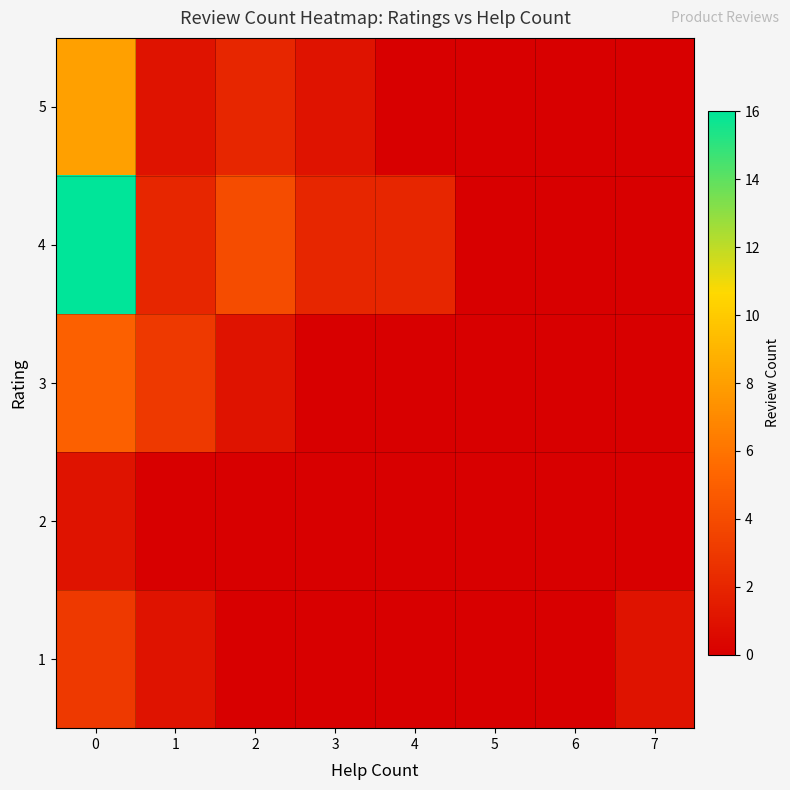

Reading left to right, extract all data points from this chart.

1: 0=3	1=1	2=0	3=0	4=0	5=0	6=0	7=1
2: 0=1	1=0	2=0	3=0	4=0	5=0	6=0	7=0
3: 0=5	1=3	2=1	3=0	4=0	5=0	6=0	7=0
4: 0=16	1=2	2=4	3=2	4=2	5=0	6=0	7=0
5: 0=8	1=1	2=2	3=1	4=0	5=0	6=0	7=0